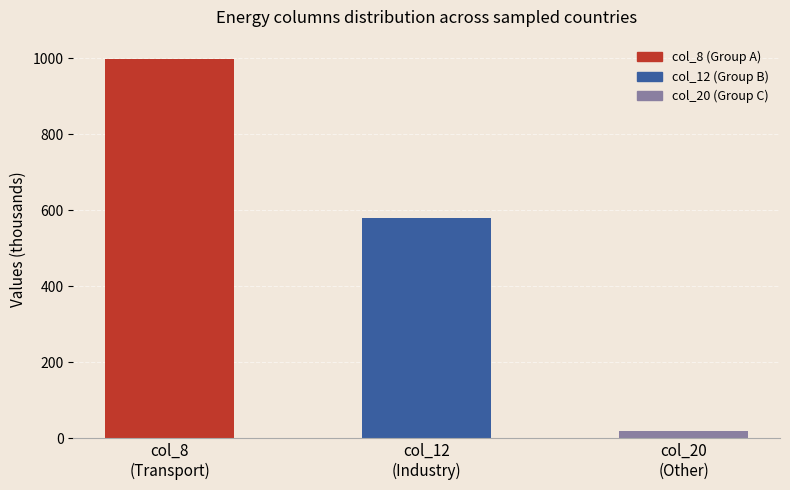

The value at col_8
(Transport) is 447.9. True or false?

False